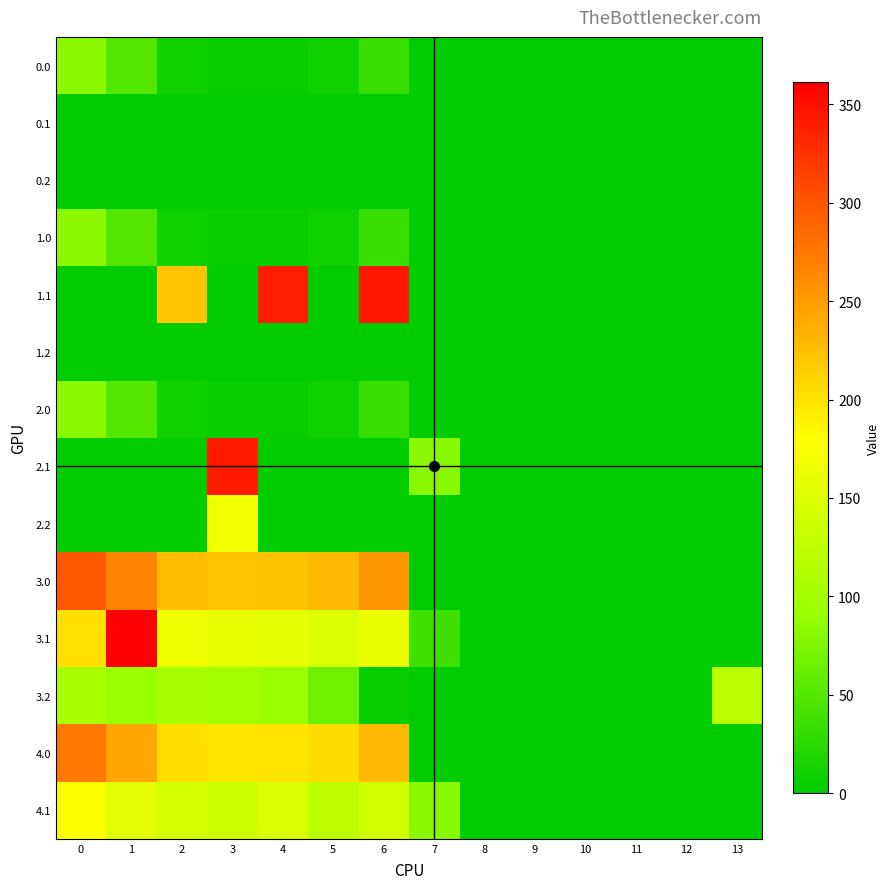

Which label corresponds to the smallest value in the chart?

7